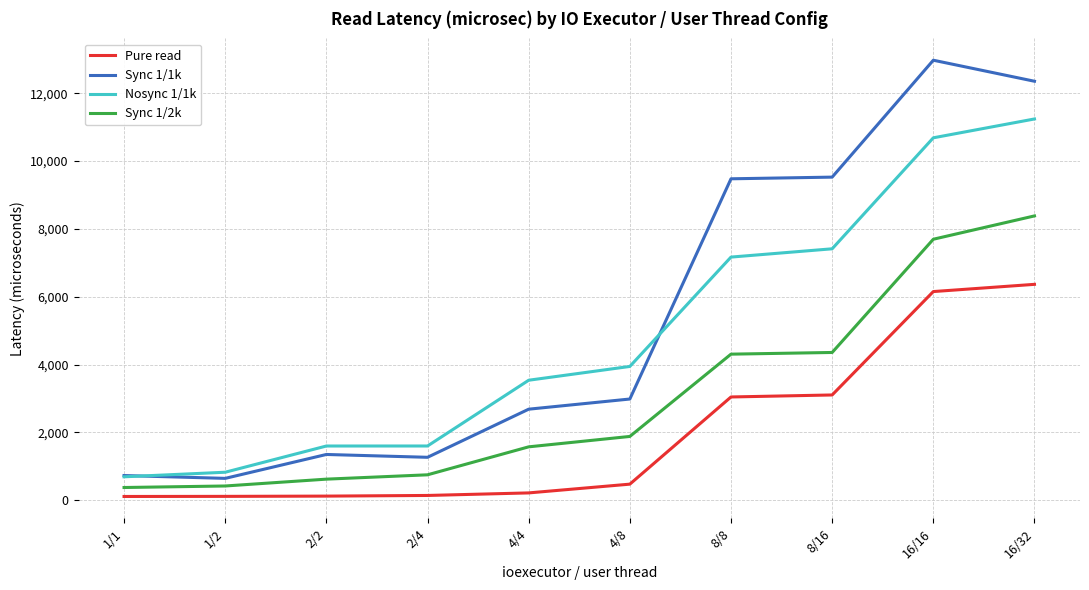

The value of Sync 1/1k at 16/16 is 12971.3. True or false?

True